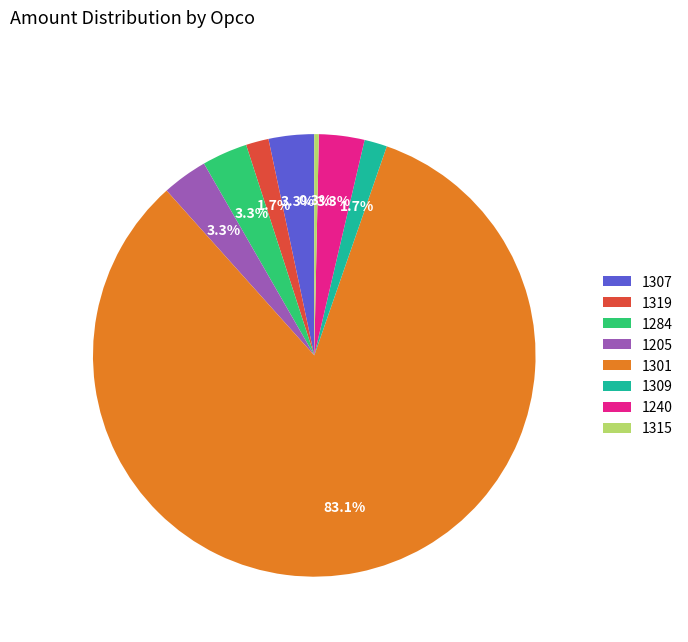

Is it true that 1309 is 2% of the pie?

True